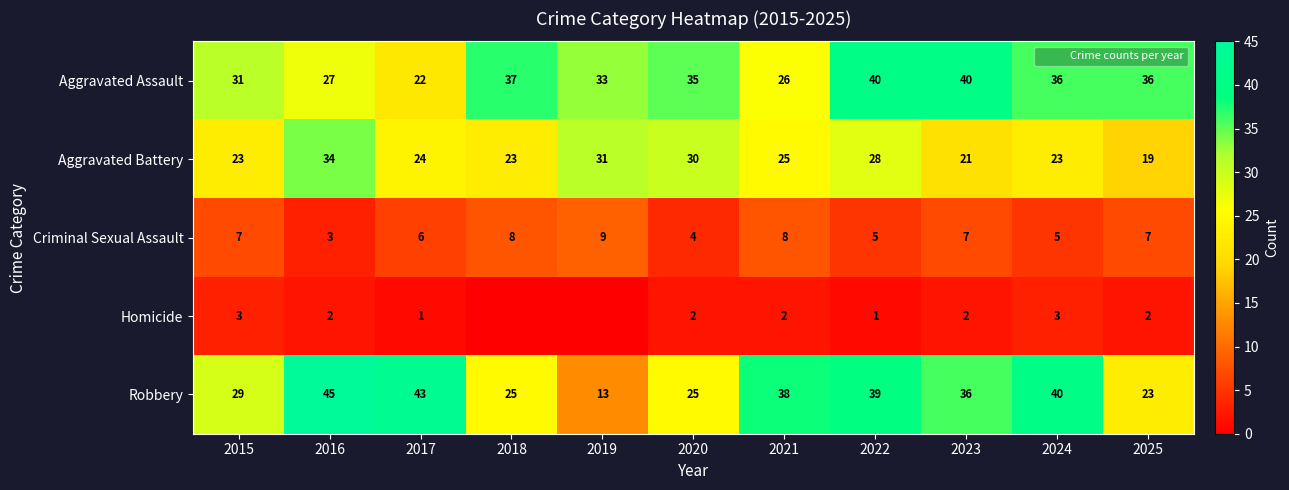

How many series are shown in this chart?

5